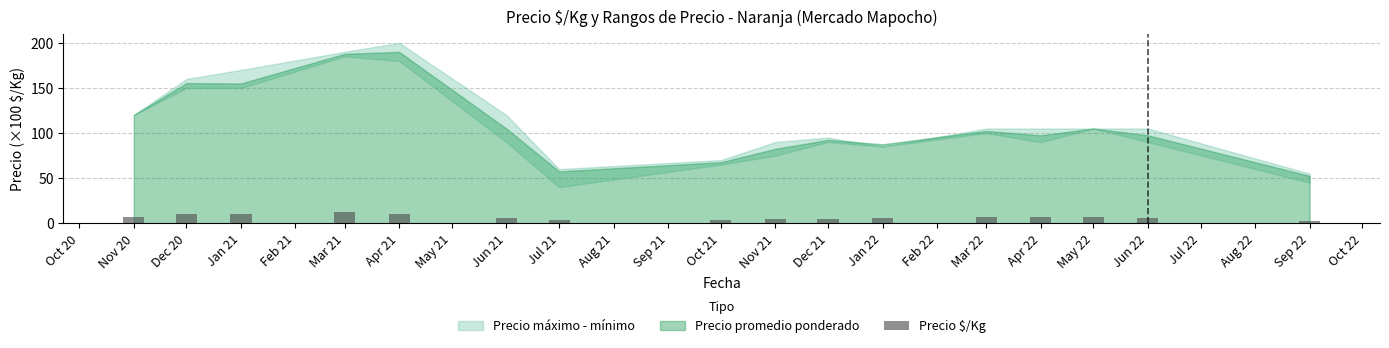

What is the sum of all values?

108.2